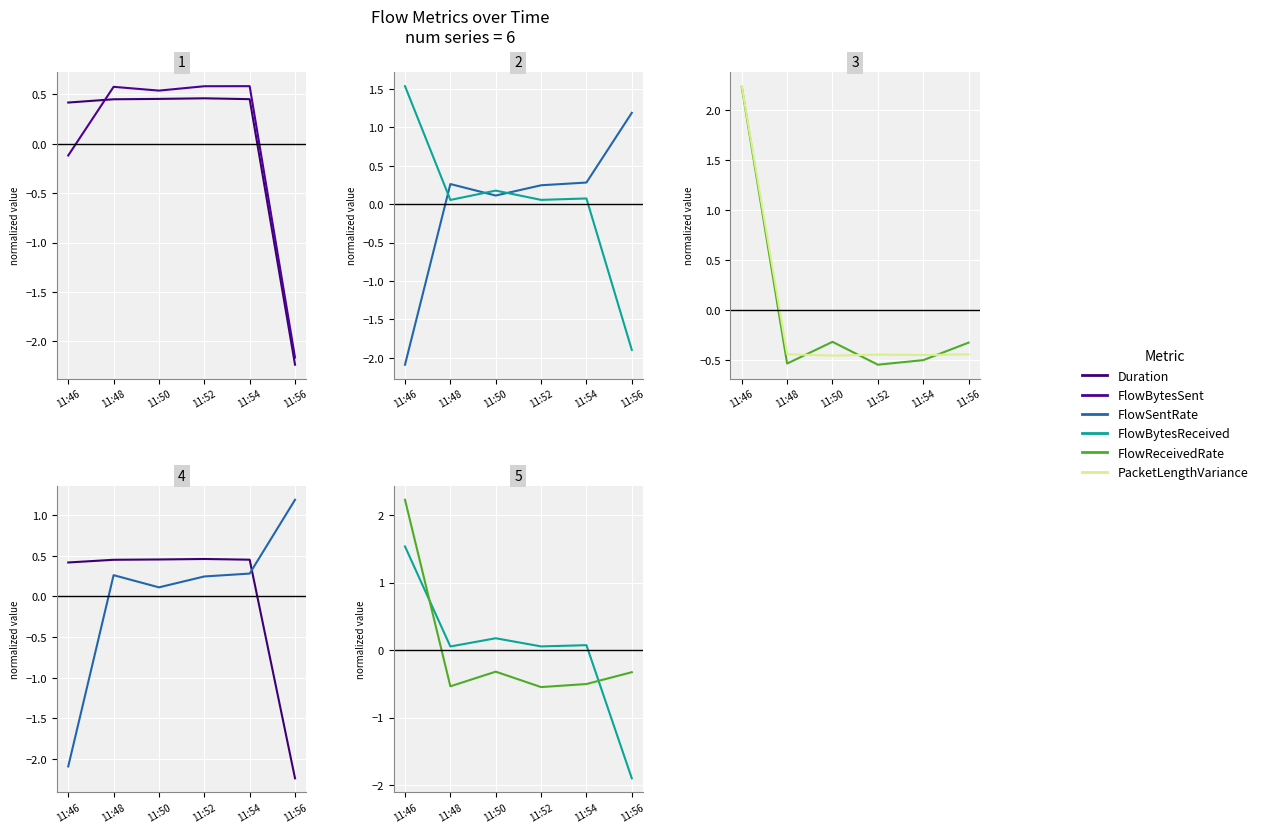

How many data points does each series have?

6